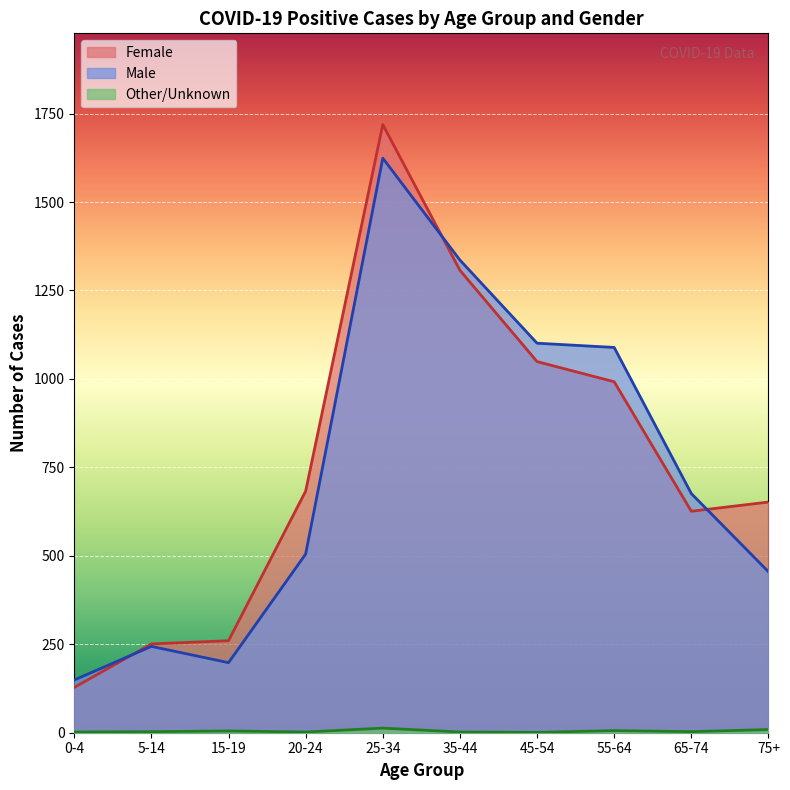

What is the difference between the maximum and minimum values in the Other/Unknown series?

12